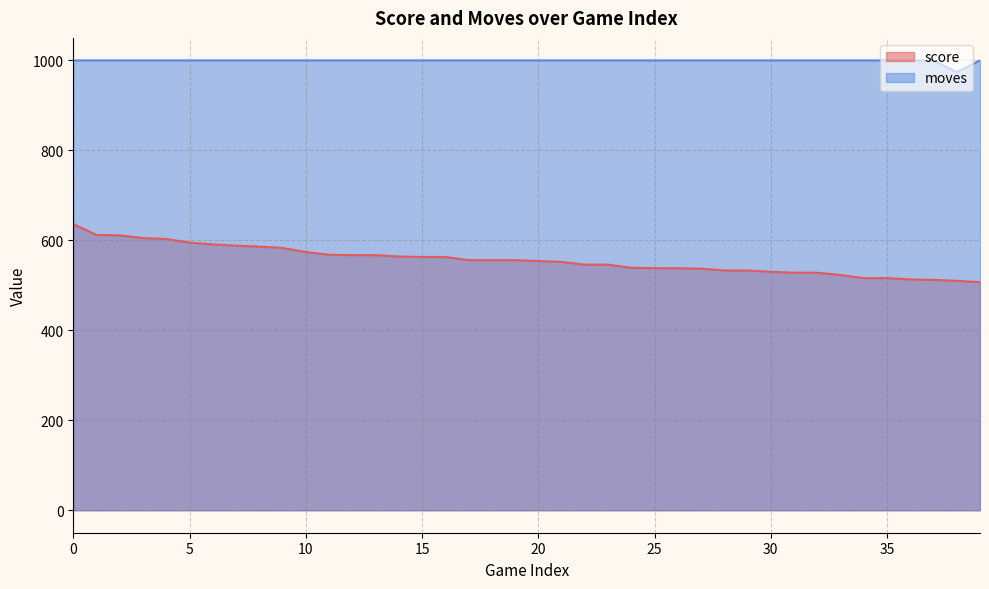

How many lines are shown in the chart?

2